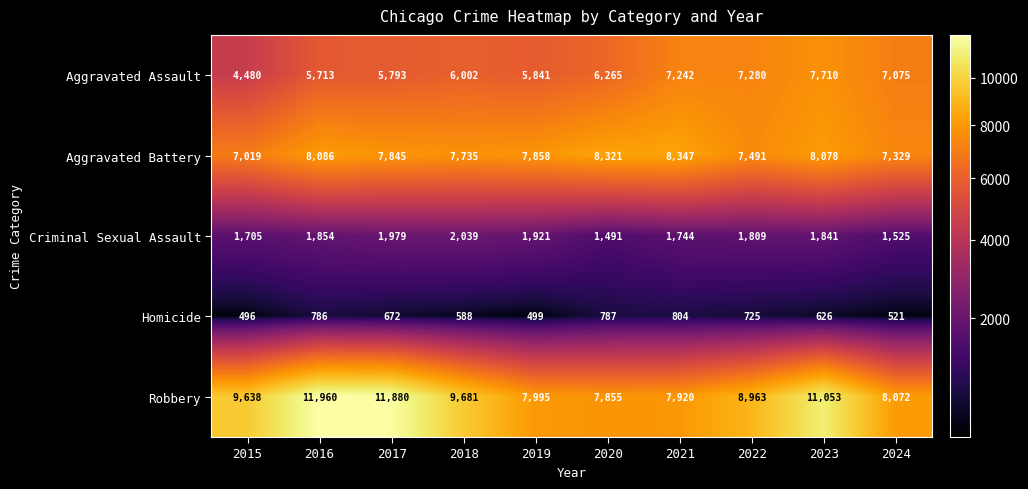

What is the difference between the maximum and second lowest values in the Criminal Sexual Assault series?

514